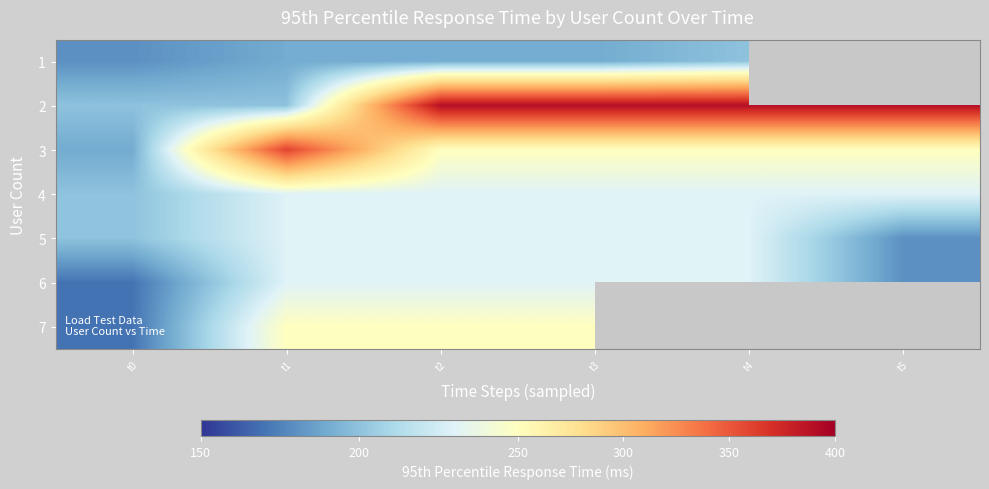

Is it true that 3 equals 351.1 at t3?

False